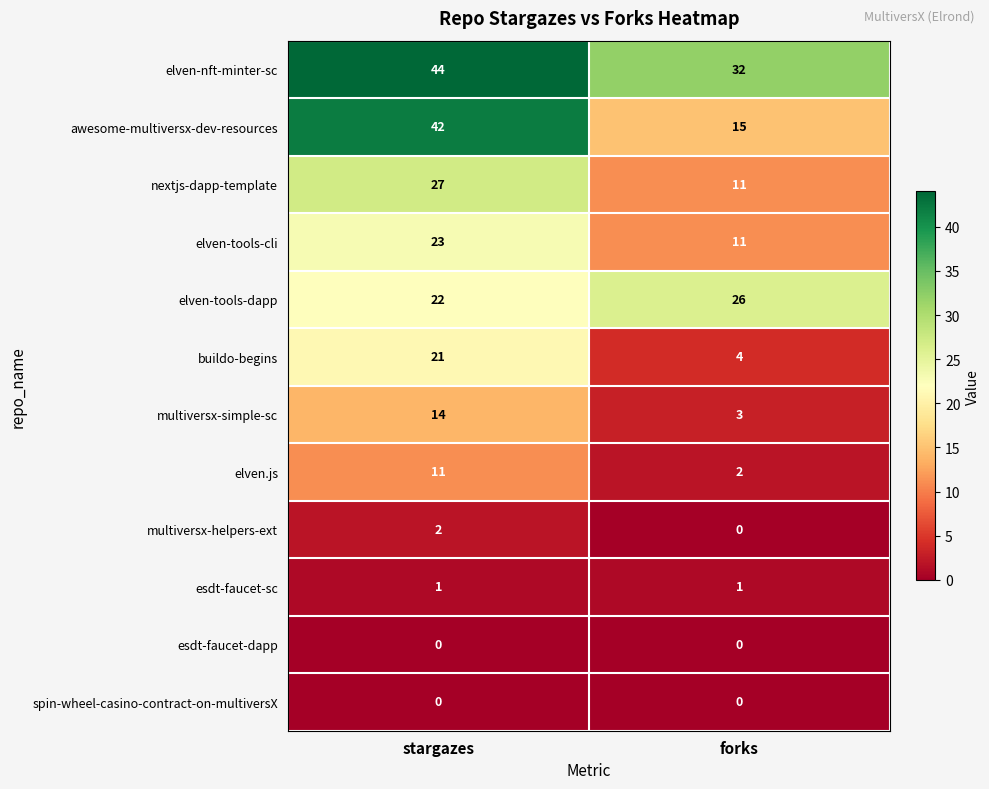

Reading left to right, transcribe all the data shown in this chart.

elven-nft-minter-sc: stargazes=44	forks=32
awesome-multiversx-dev-resources: stargazes=42	forks=15
nextjs-dapp-template: stargazes=27	forks=11
elven-tools-cli: stargazes=23	forks=11
elven-tools-dapp: stargazes=22	forks=26
buildo-begins: stargazes=21	forks=4
multiversx-simple-sc: stargazes=14	forks=3
elven.js: stargazes=11	forks=2
multiversx-helpers-ext: stargazes=2	forks=0
esdt-faucet-sc: stargazes=1	forks=1
esdt-faucet-dapp: stargazes=0	forks=0
spin-wheel-casino-contract-on-multiversX: stargazes=0	forks=0